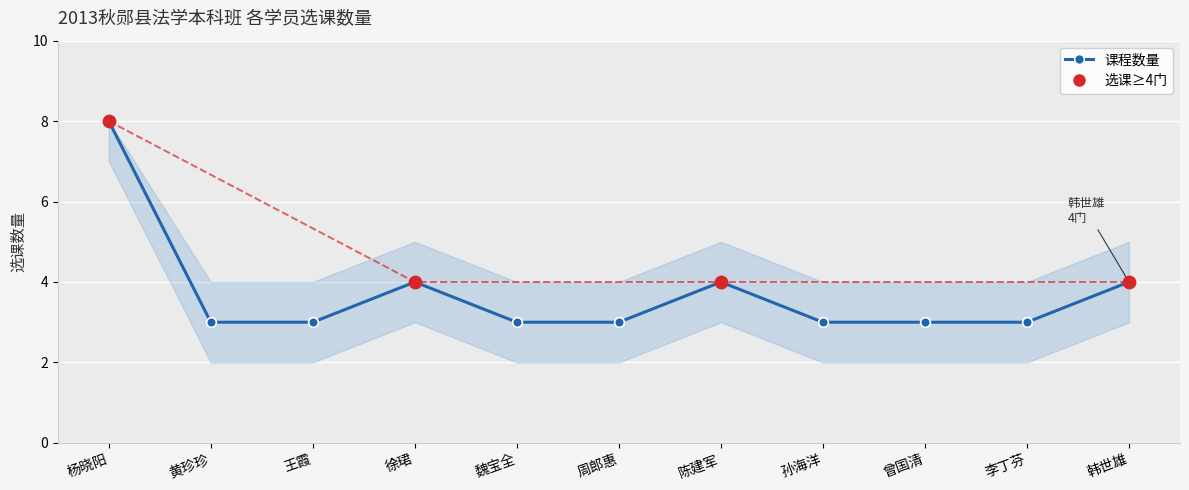

What is the change in value from 杨晓阳 to 曾国清?

-5